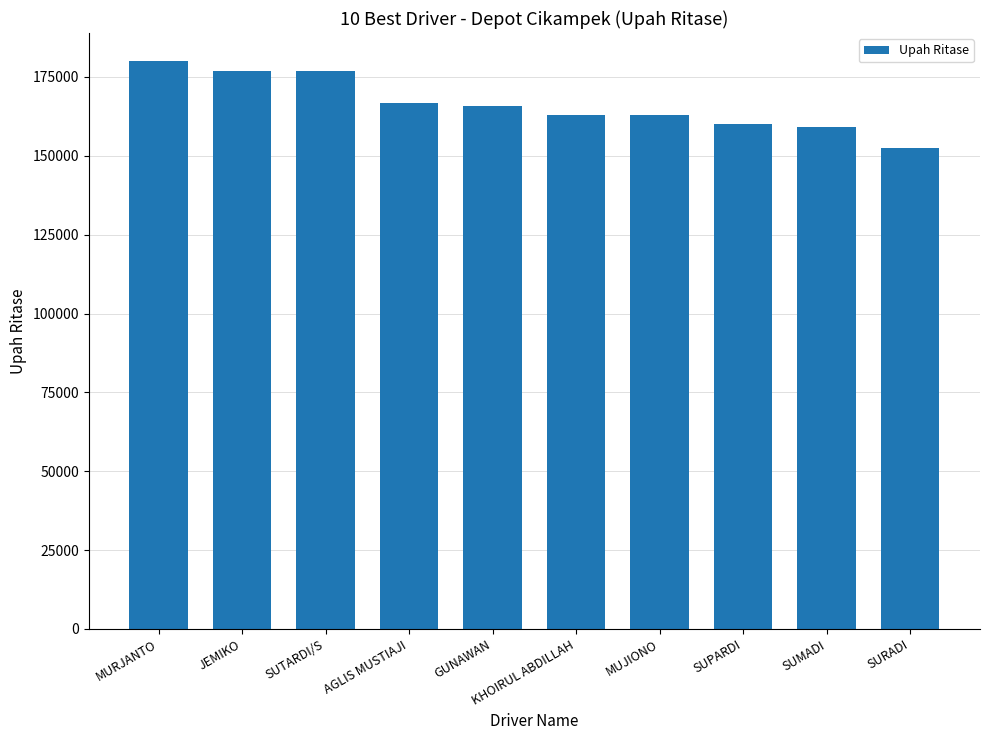

What is the ratio of the value at SUTARDI/S to the value at MUJIONO?

1.1